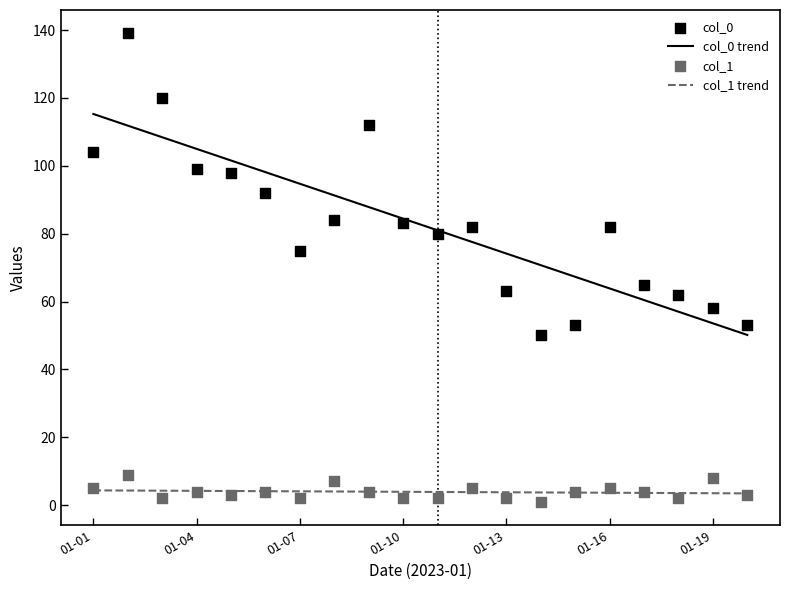

Which series has the widest spread of Y values?

col_0